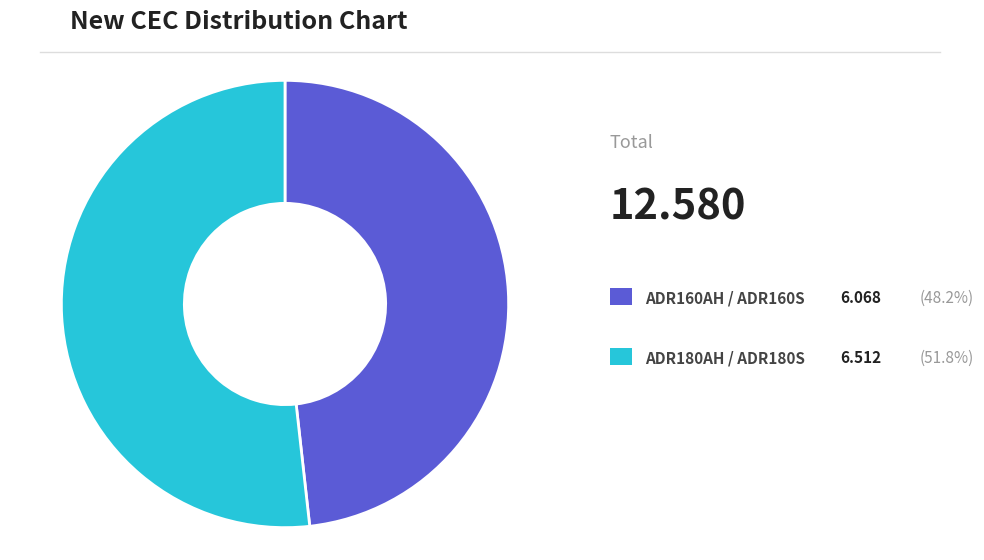

Is there a majority slice in this chart?

Yes